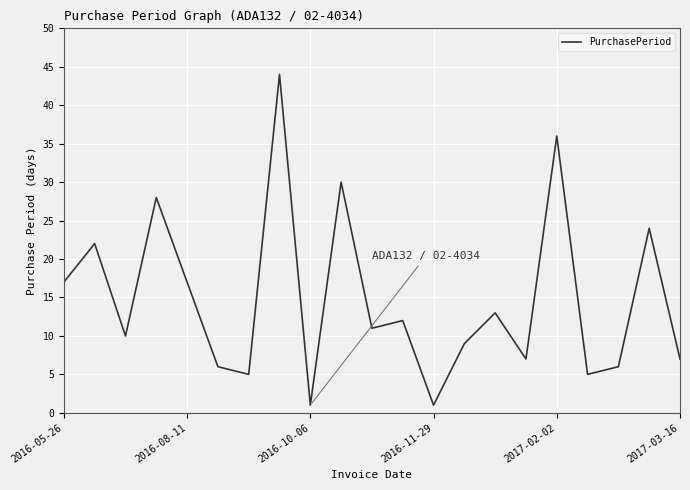

What is the maximum value shown in the chart?

44